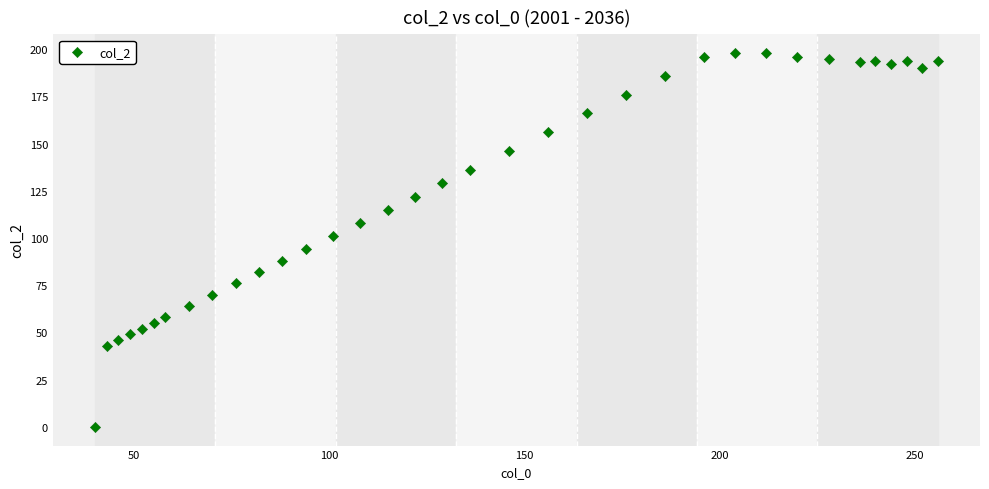

What is the range of X values (max minus min)?

216